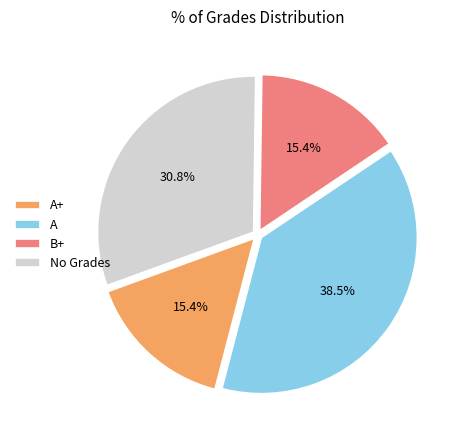

How many slices are in this pie chart?

4